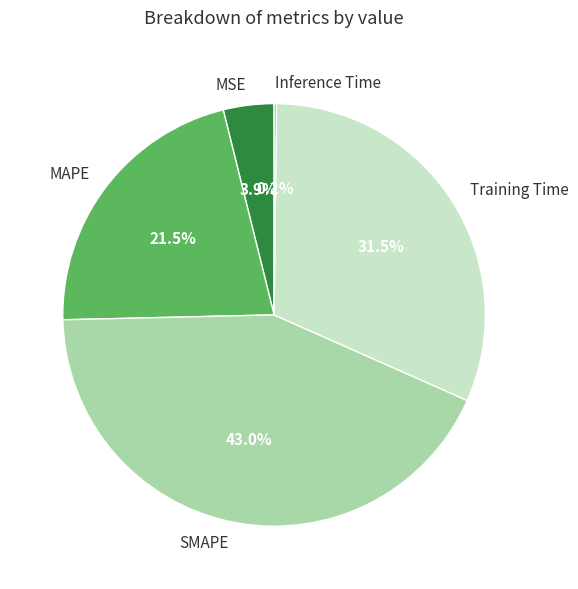

Does SMAPE account for over 50% of the chart?

No